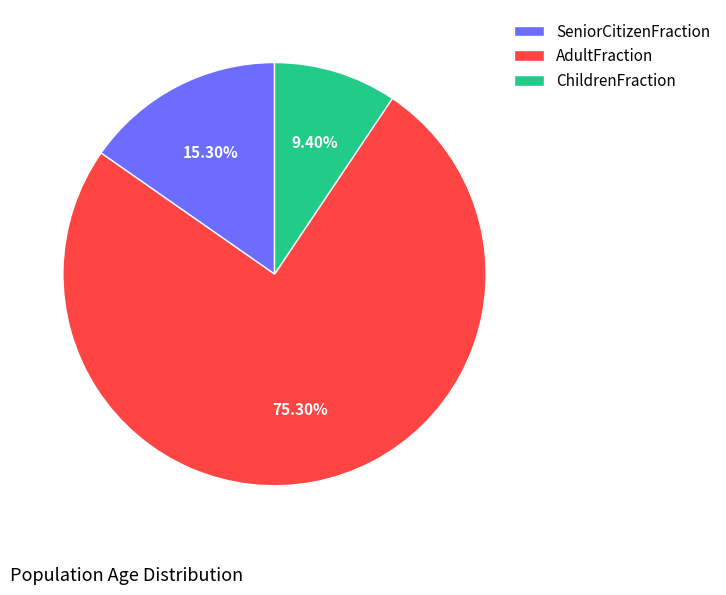

Is it true that AdultFraction is 75% of the pie?

True